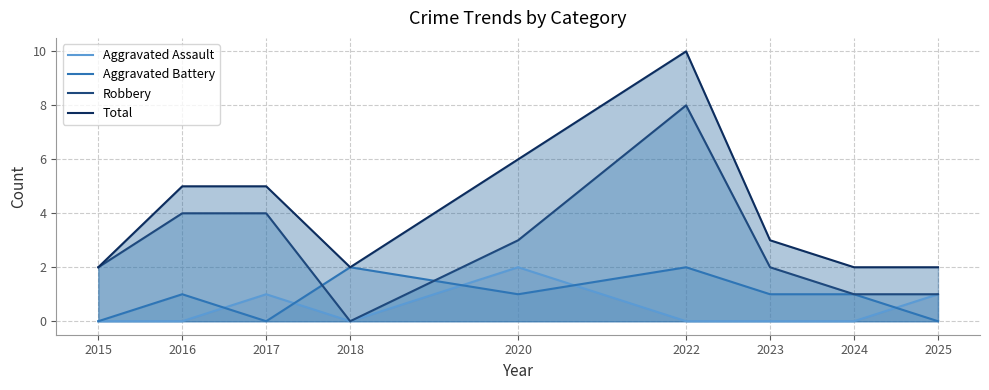

How many Aggravated Battery values are between 0 and 1?

7